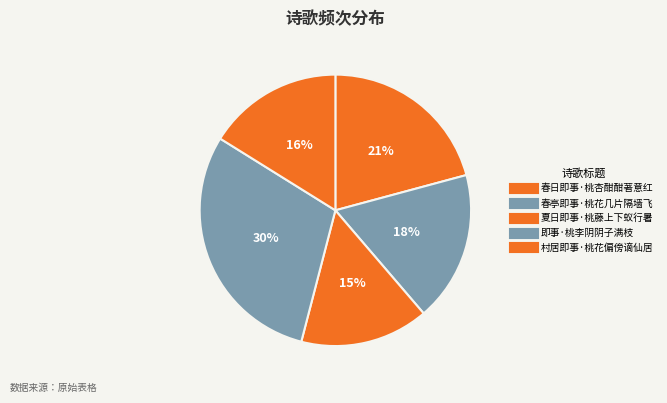

How many slices are in this pie chart?

5